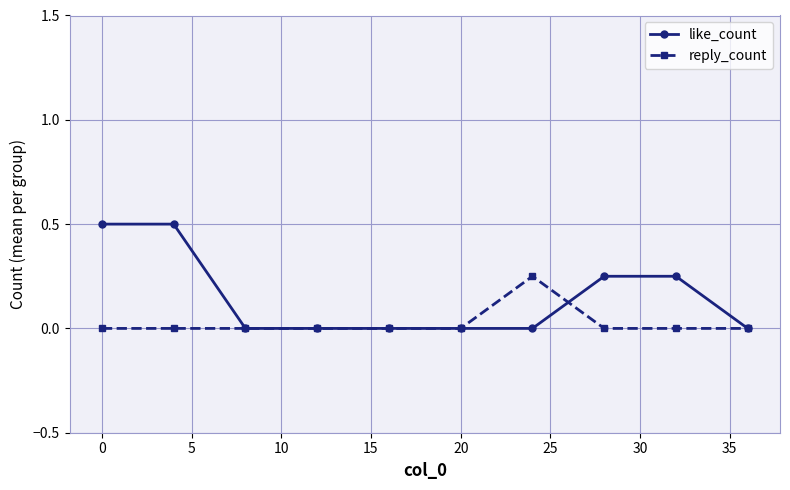

Which series has the widest spread of values?

like_count